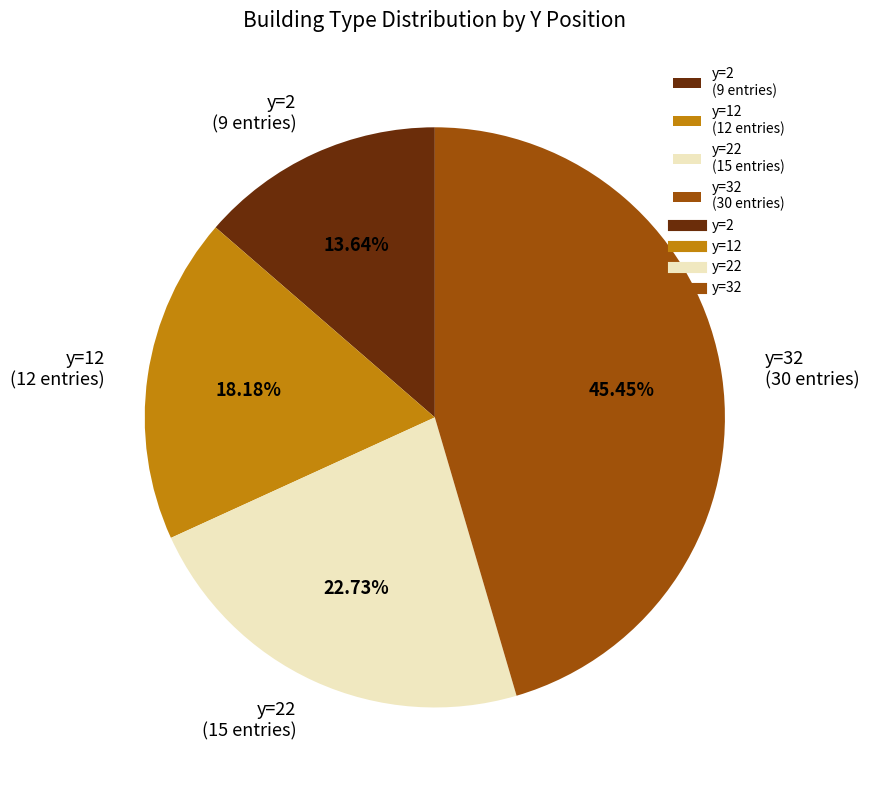

Approximately how many times larger is the value at y=32 (30 entries) compared to y=22 (15 entries)?

2.0